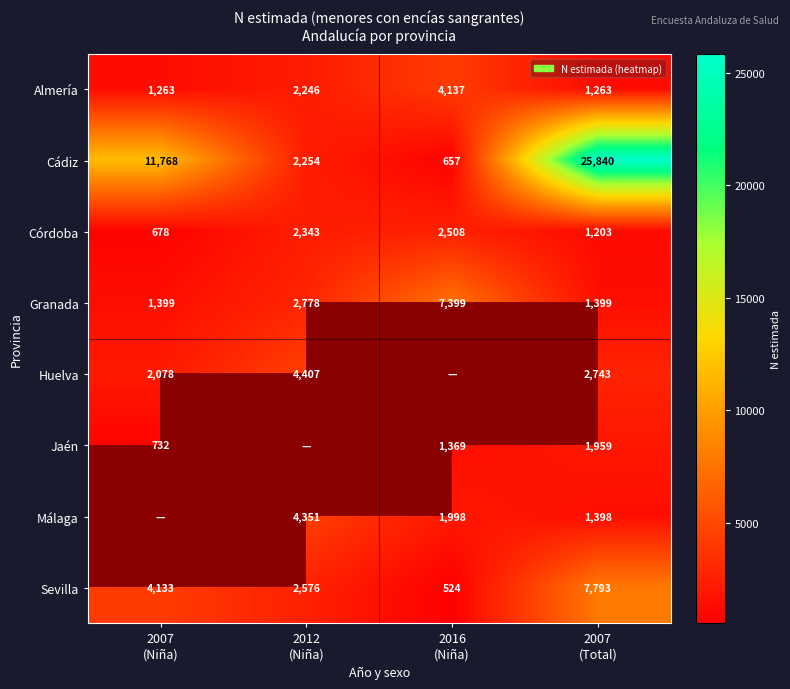

What is the minimum value for Sevilla?

524